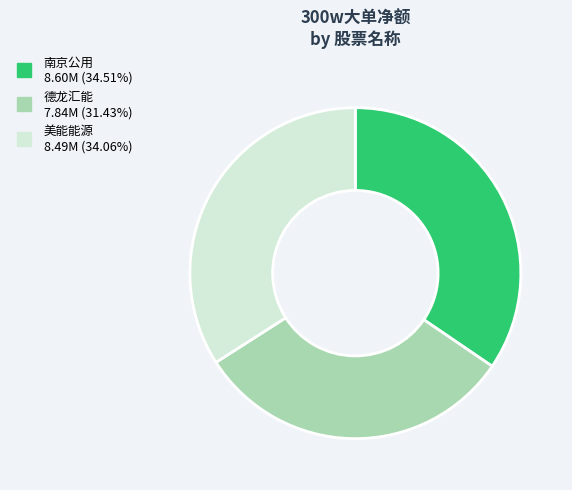

Does any single category account for the majority?

No